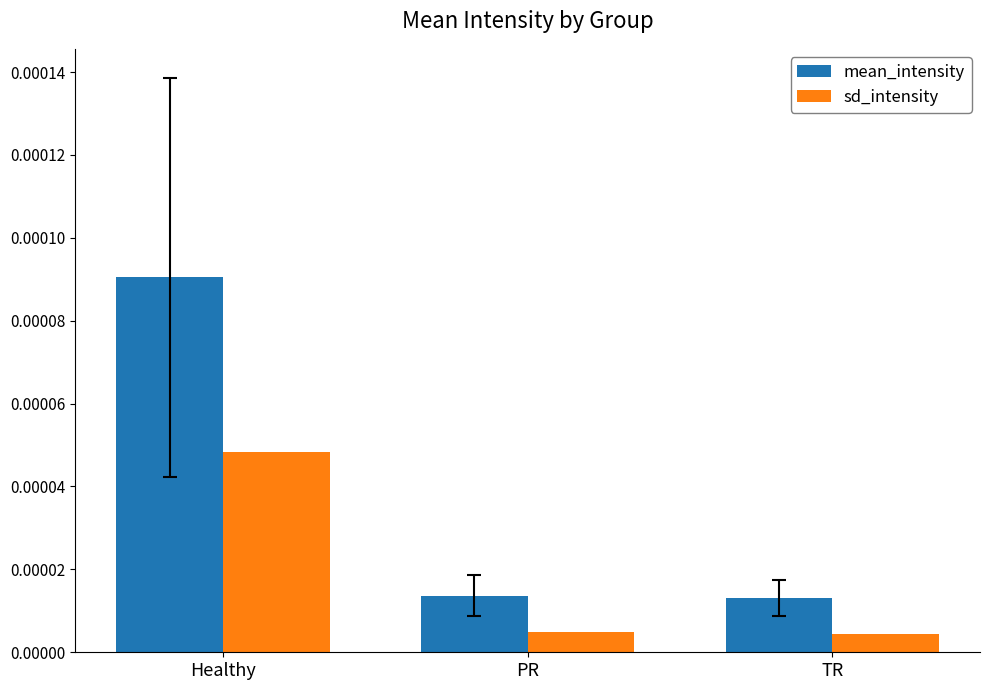

Between Healthy and TR, which series saw the biggest shift?

mean_intensity